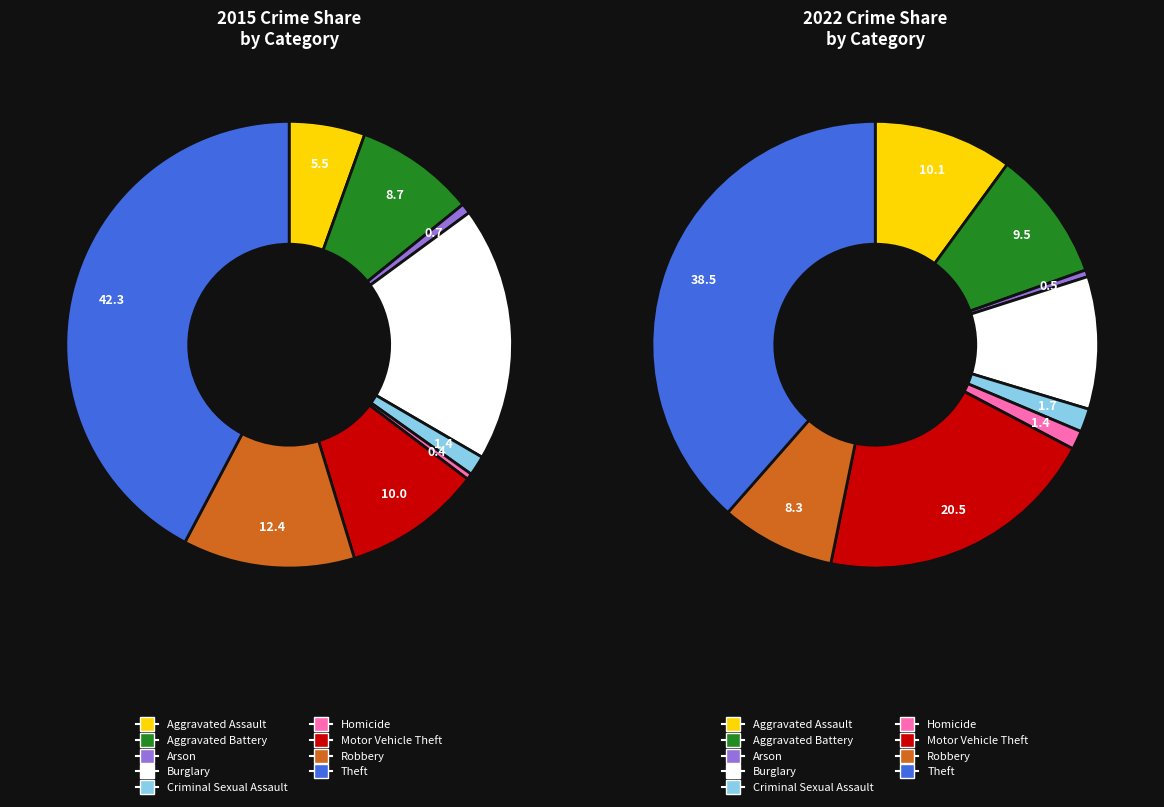

How many slices are in this pie chart?

9